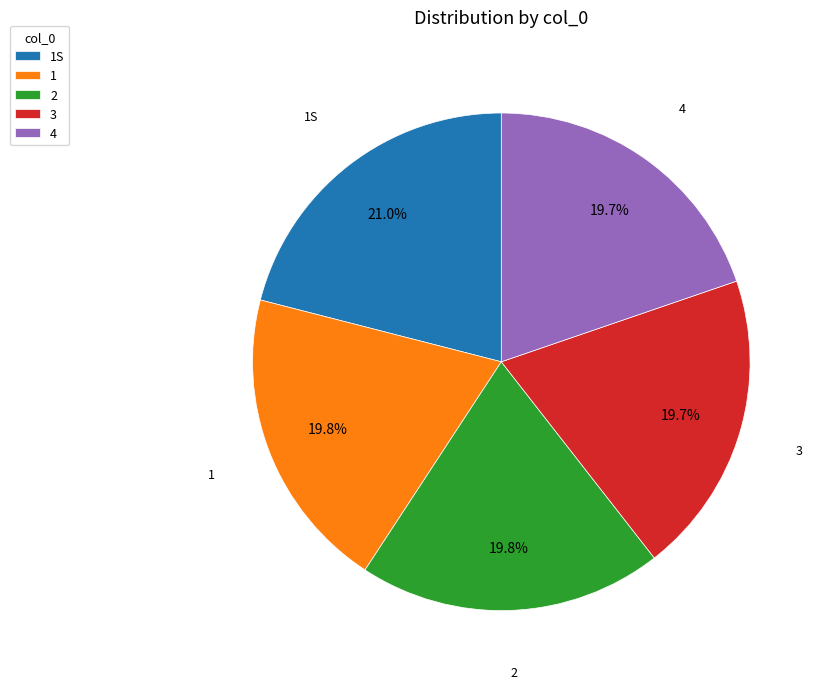

Approximately how many times larger is the value at 3 compared to 2?

1.0